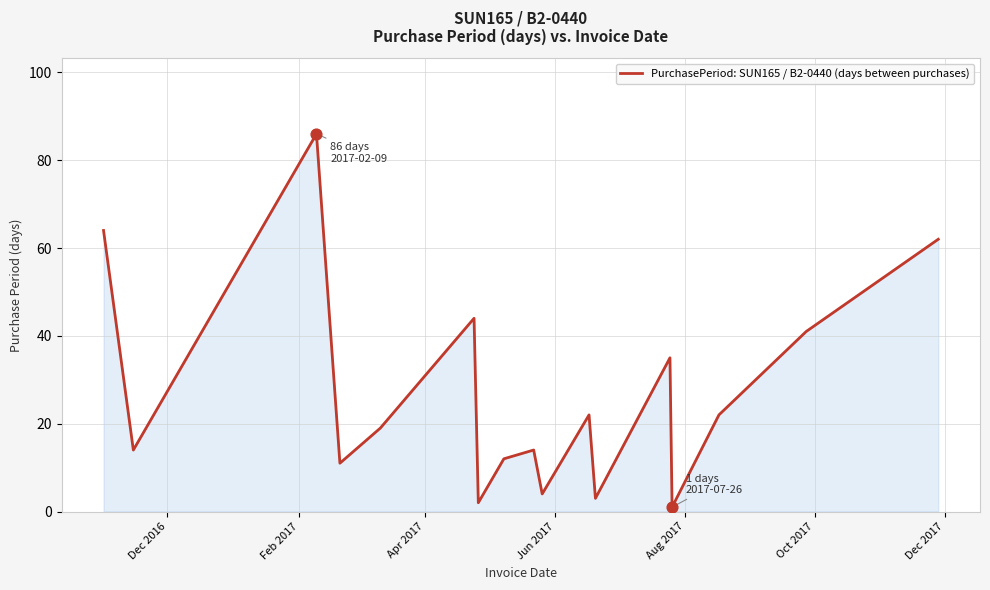

What is the maximum value shown in the chart?

86